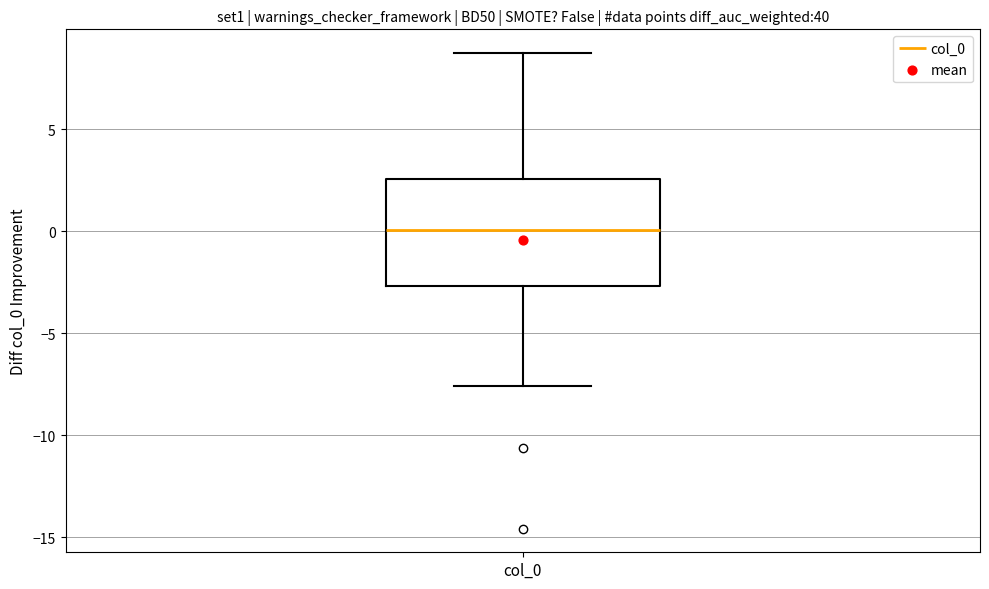

Transcribe this box plot: give where the median line is, the range the box spans, and where the two whiskers end, as read against the y-axis. The values are not printed on the chart, so give them approximately, as read against the axis.

median 0.0, box -2.5 to 2.5, whiskers -7.5 to 8.5